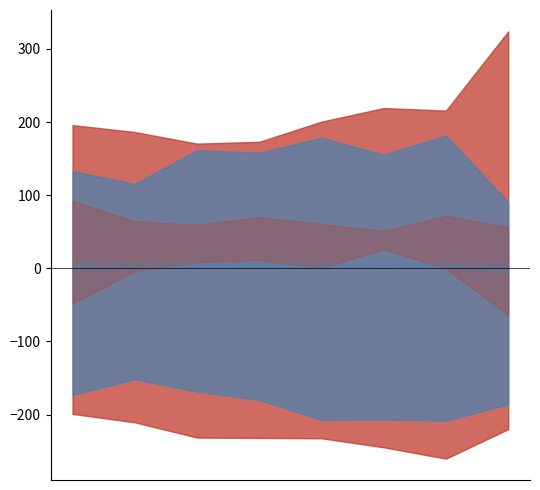

True or false: Aggravated Battery and Burglary cross at least once.

False